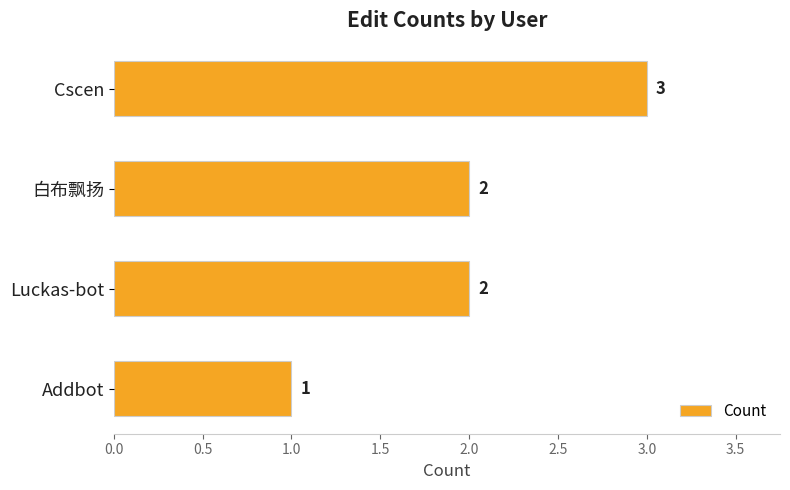

Which has a higher value, Cscen or 白布飘扬?

Cscen